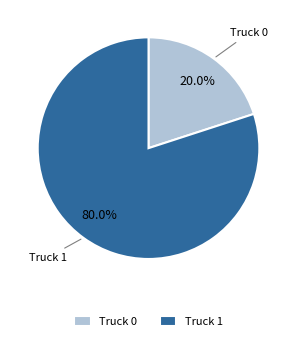

To the nearest percent, what is the combined percentage of Truck 1 and Truck 0?

100%